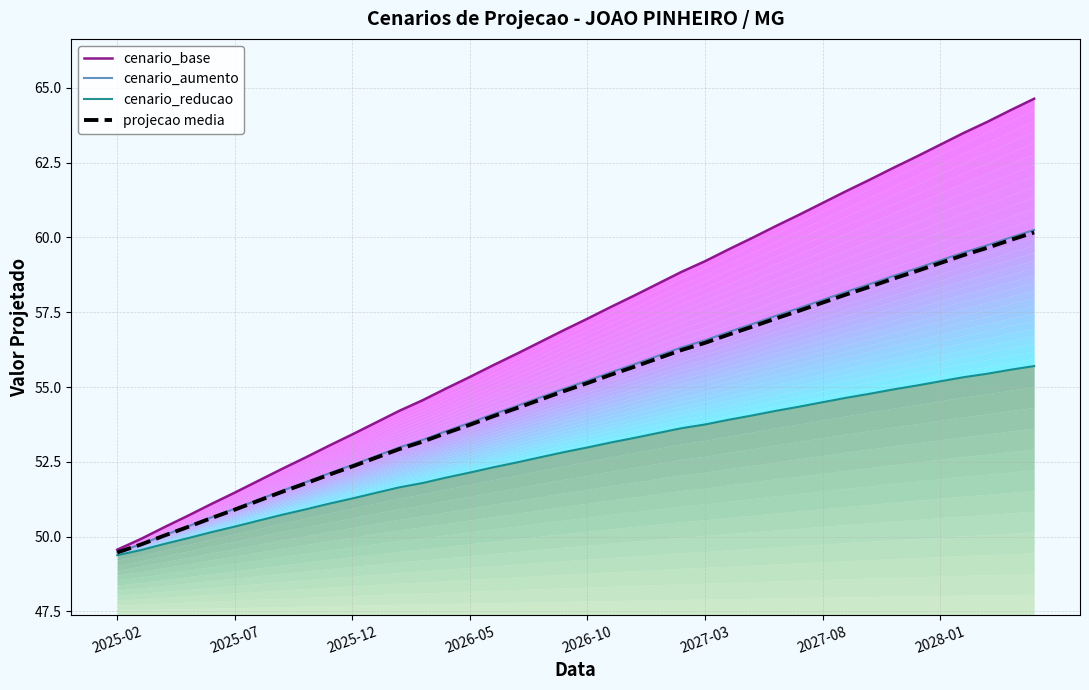

Reading left to right, transcribe all the data shown in this chart.

cenario_base: 49.6	49.9	50.3	50.7	51.1	51.5	51.9	52.3	52.6	53.0	53.4	53.8	54.2	54.6	55.0	55.3	55.7	56.1	56.5	56.9	57.3	57.7	58.1	58.5	58.8	59.2	59.6	60.0	60.4	60.8	61.2	61.5	61.9	62.3	62.7	63.1	63.5	63.9	64.3	64.6
cenario_aumento: 49.5	49.7	50.0	50.3	50.6	50.9	51.2	51.5	51.8	52.1	52.4	52.7	53.0	53.2	53.5	53.8	54.1	54.4	54.7	54.9	55.2	55.5	55.8	56.0	56.3	56.6	56.8	57.1	57.4	57.6	57.9	58.2	58.4	58.7	59.0	59.2	59.5	59.7	60.0	60.3
cenario_reducao: 49.4	49.5	49.8	49.9	50.1	50.3	50.5	50.7	50.9	51.1	51.3	51.5	51.6	51.8	52.0	52.1	52.3	52.5	52.7	52.8	53.0	53.1	53.3	53.5	53.6	53.7	53.9	54.0	54.2	54.3	54.5	54.6	54.8	54.9	55.0	55.2	55.3	55.4	55.6	55.7
projecao media: 49.5	49.7	50.0	50.3	50.6	50.9	51.2	51.5	51.8	52.1	52.3	52.6	52.9	53.2	53.5	53.7	54.0	54.3	54.6	54.9	55.1	55.4	55.7	56.0	56.2	56.5	56.8	57.0	57.3	57.5	57.8	58.1	58.4	58.6	58.9	59.1	59.4	59.7	59.9	60.2